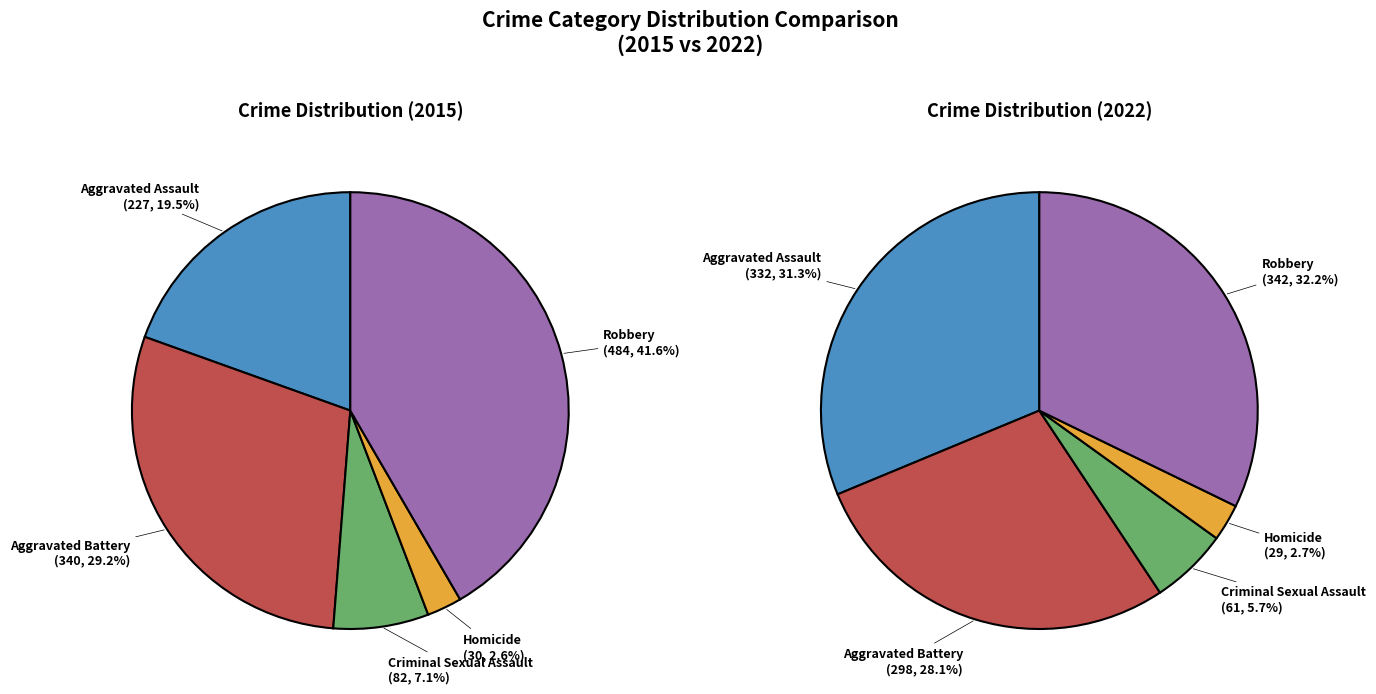

What is the largest slice in the pie chart?

Robbery